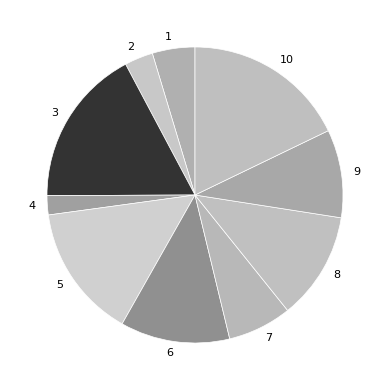

Is the sum of 7 and 10 greater than half?

No